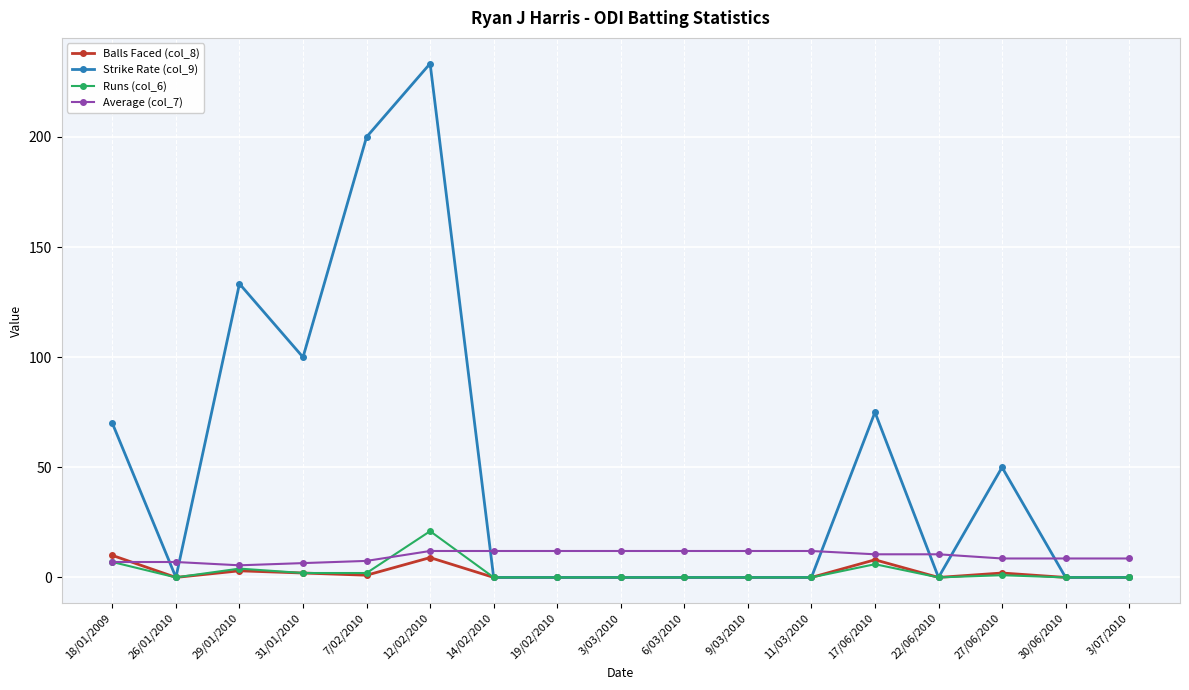

What is the average value of the Average (col_7) series?

9.7